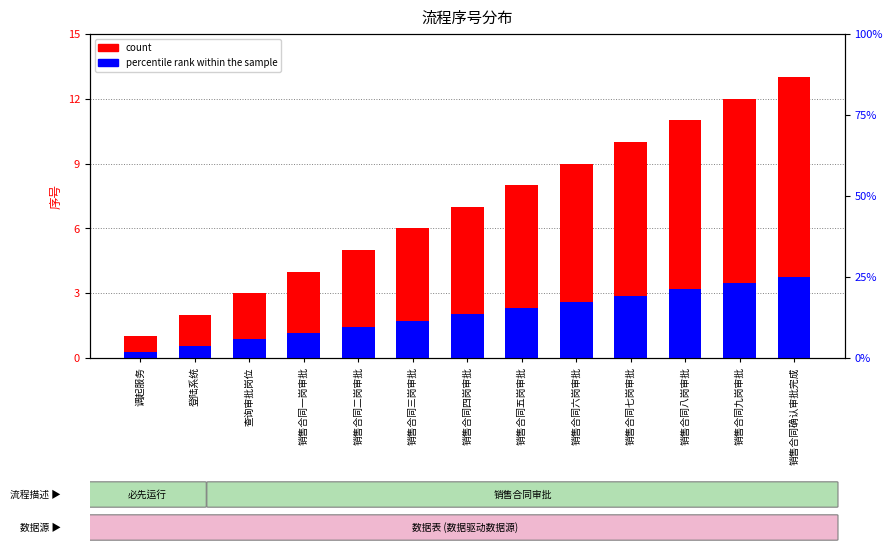

What is the difference between the highest and lowest values at 调起服务?

0.7